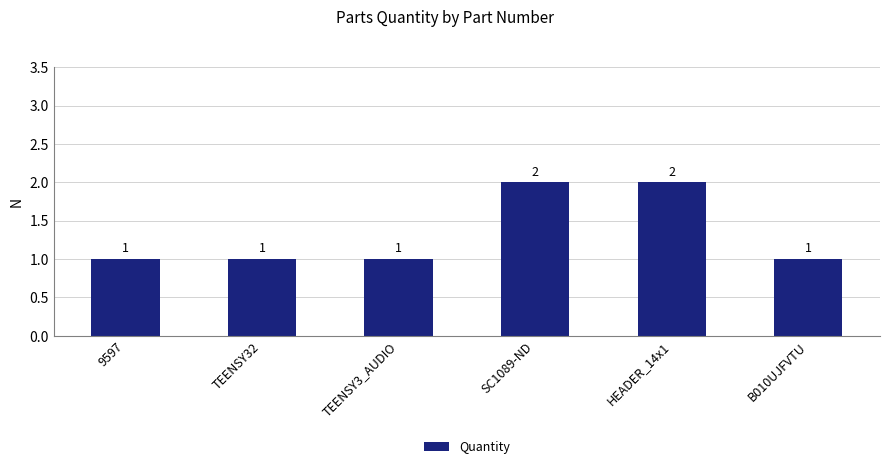

How many categories are shown in the chart?

6